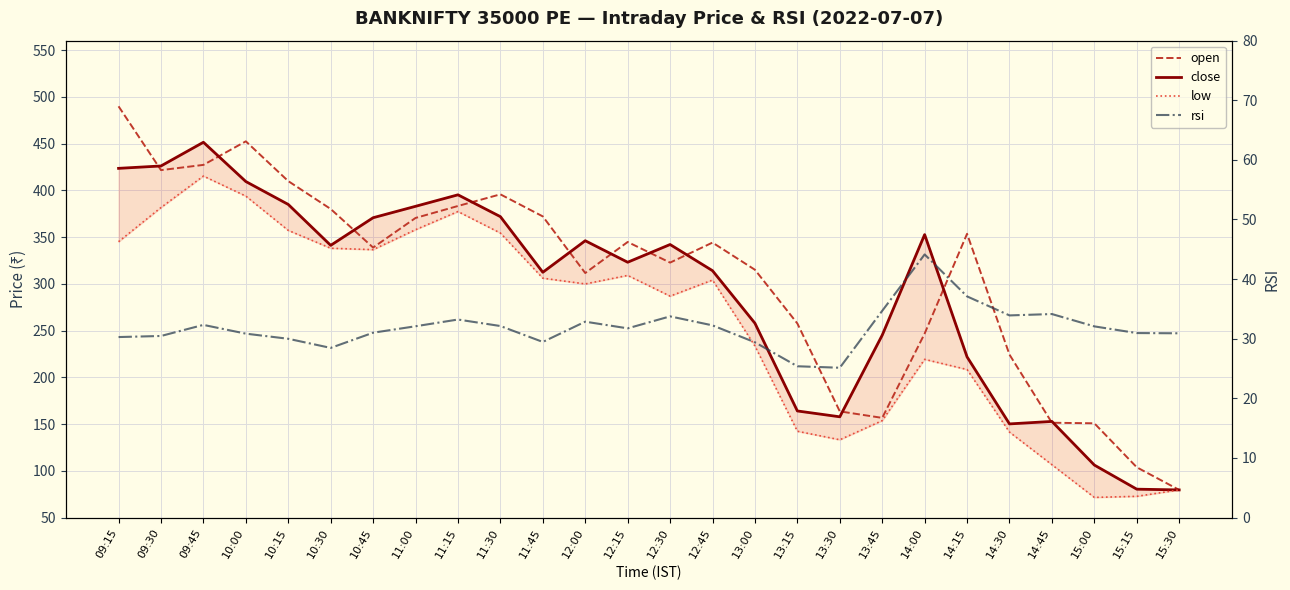

Is the value of open at 12:15 greater than the value of low at 14:00?

Yes